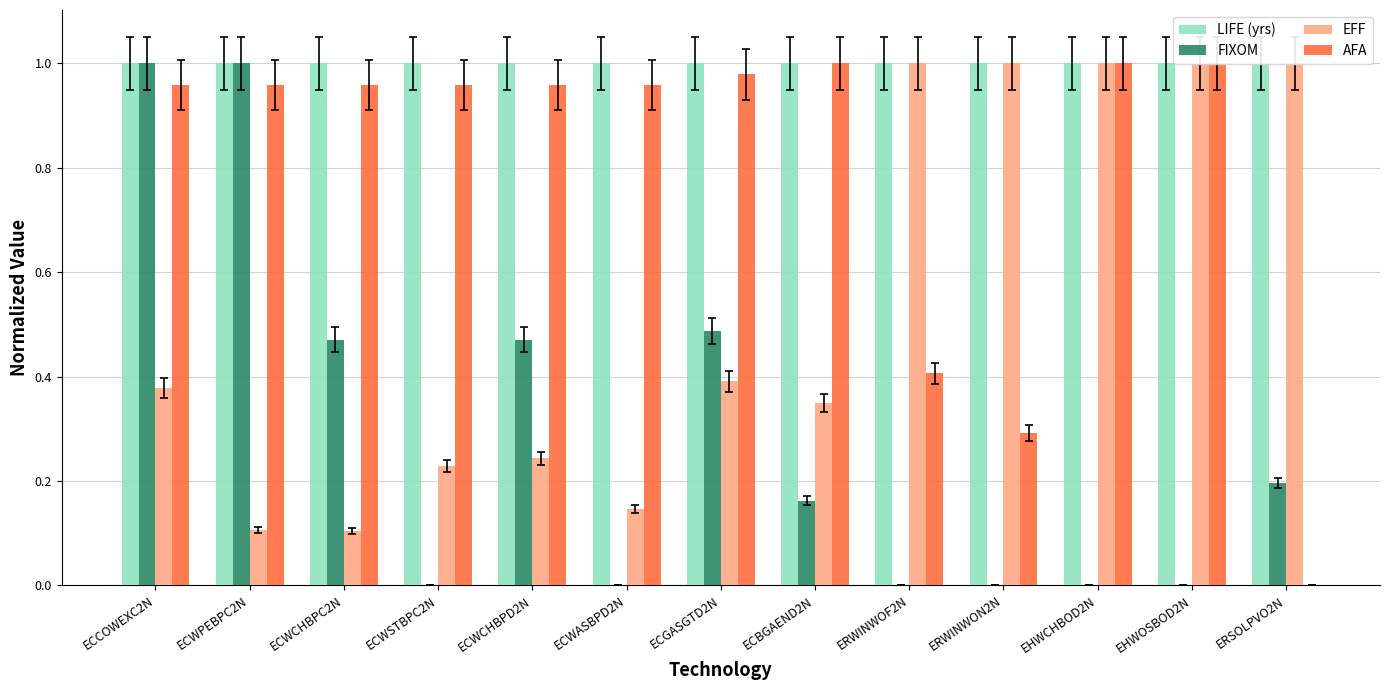

List the series in order of their overall mean, lowest first.

FIXOM, EFF, AFA, LIFE (yrs)